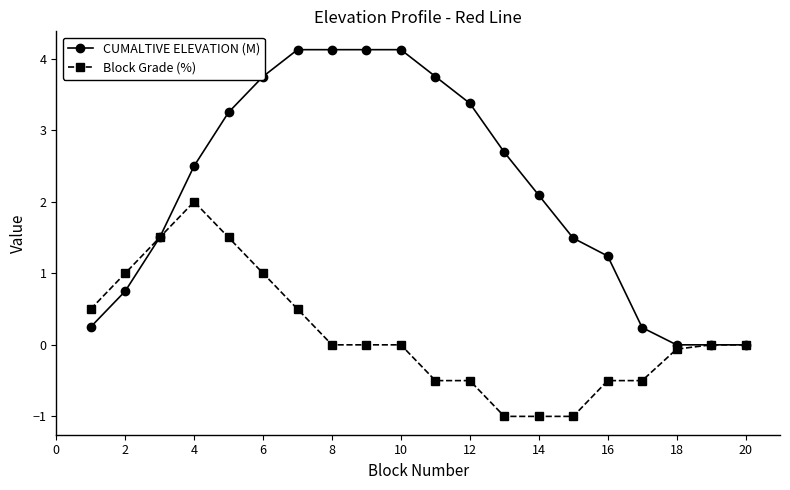

What is the difference between the maximum and minimum values in the Block Grade (%) series?

3.0